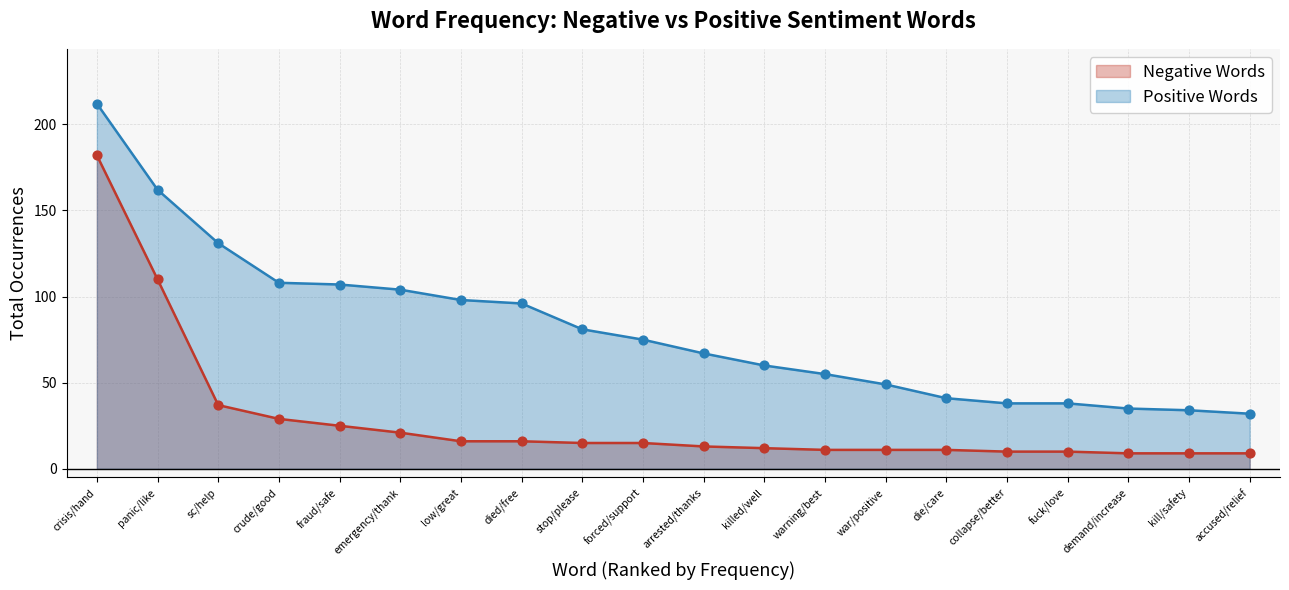

At which category is the sum across all series the highest?

crisis/hand